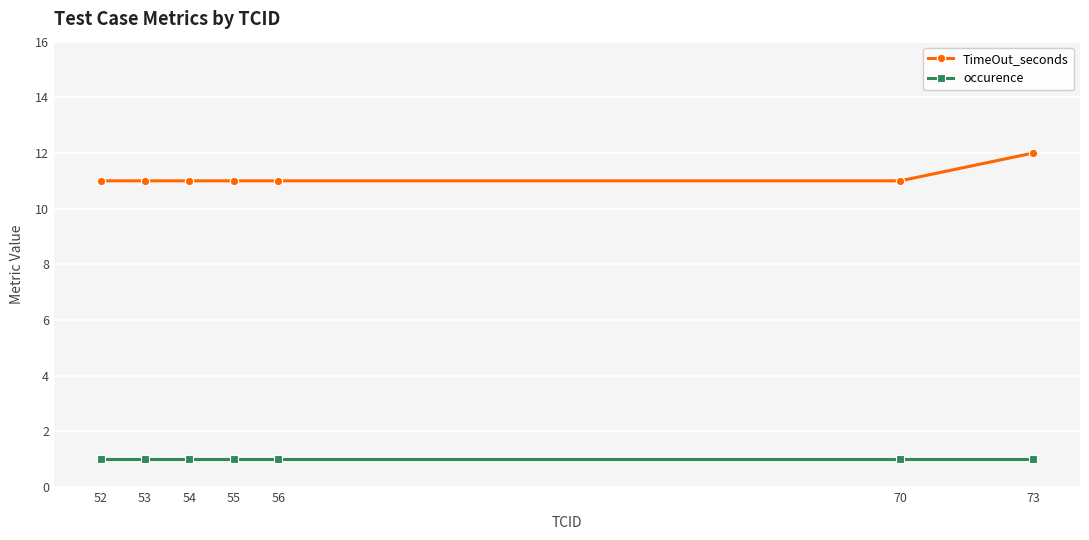

Which series has the largest range (max minus min)?

TimeOut_seconds